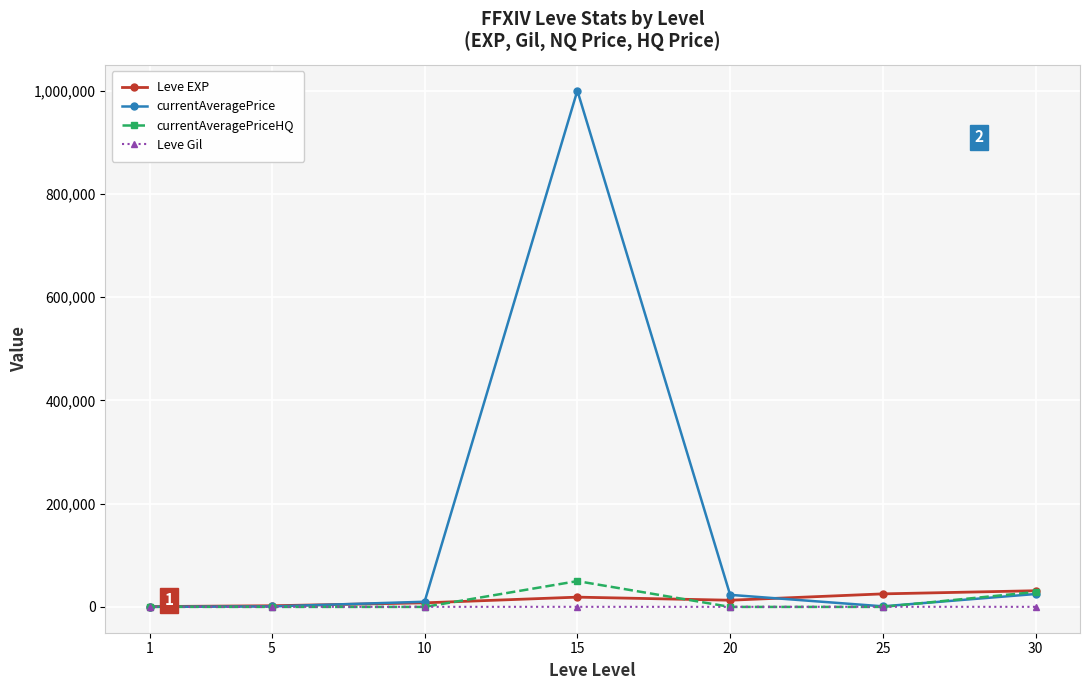

Which series changed the most between 5 and 20?

currentAveragePrice